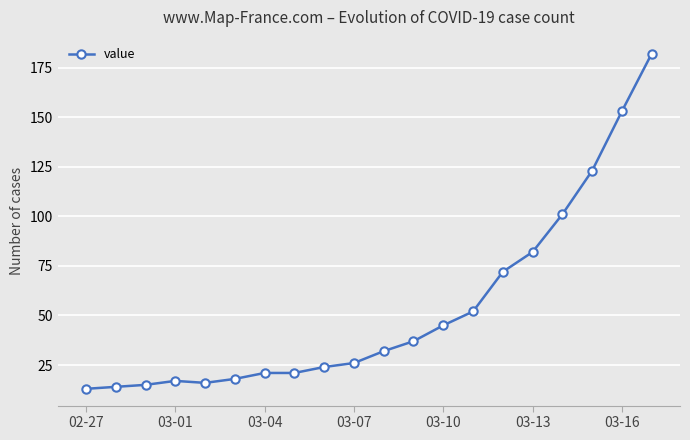

What is the greatest value displayed?

182